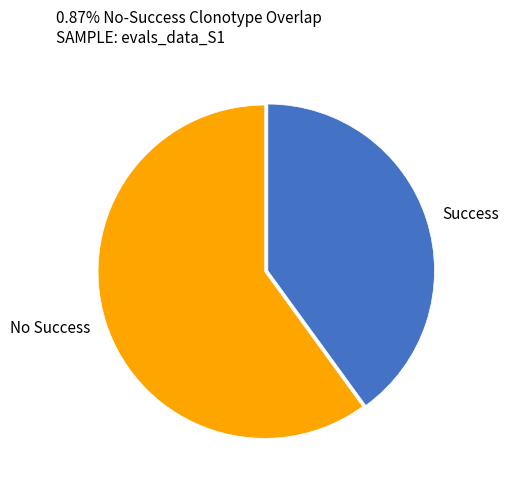

Is there a majority slice in this chart?

Yes